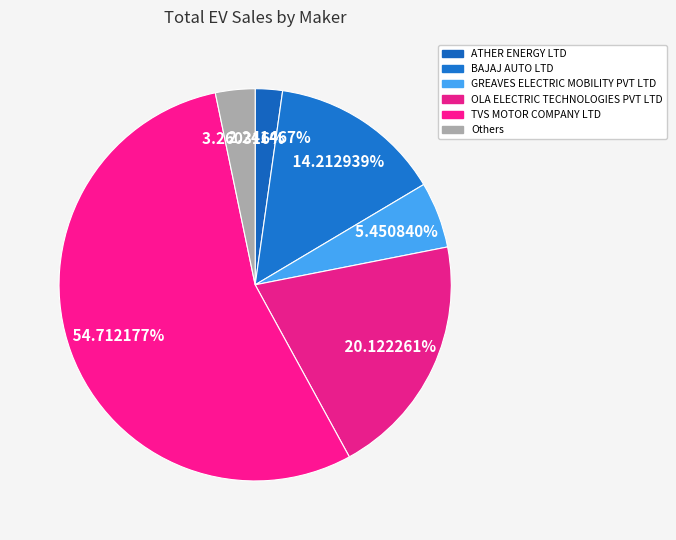

How many slices are in this pie chart?

6